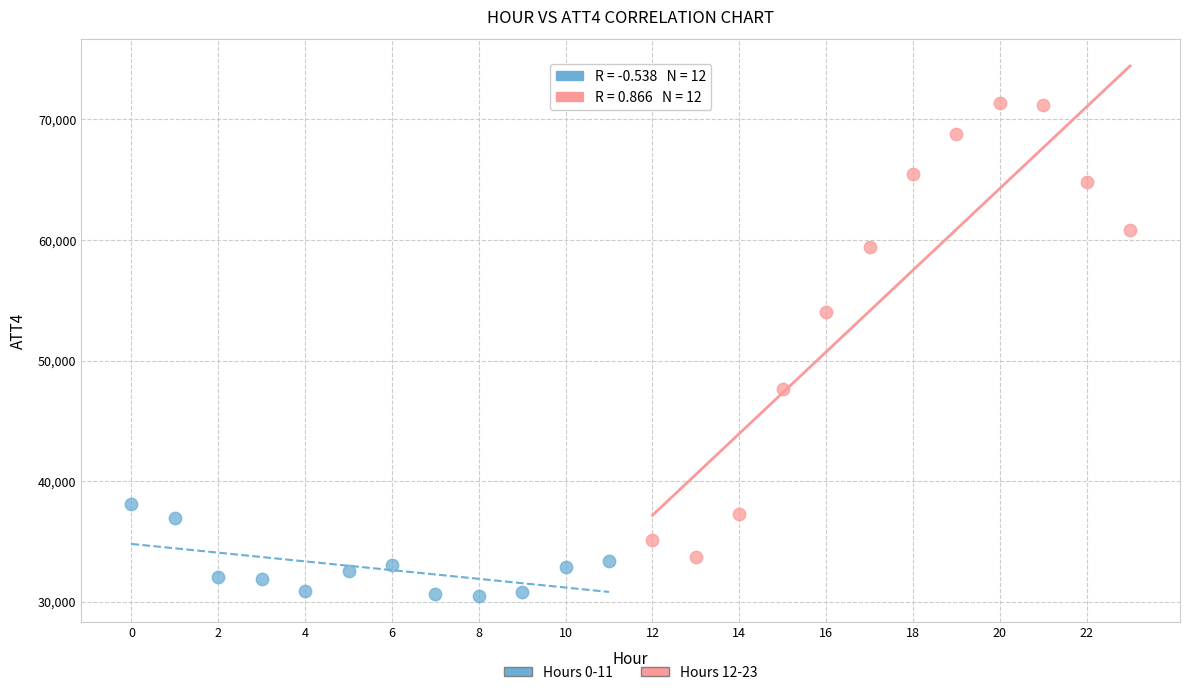

Which series contains the lowest Y value?

Hours 0-11